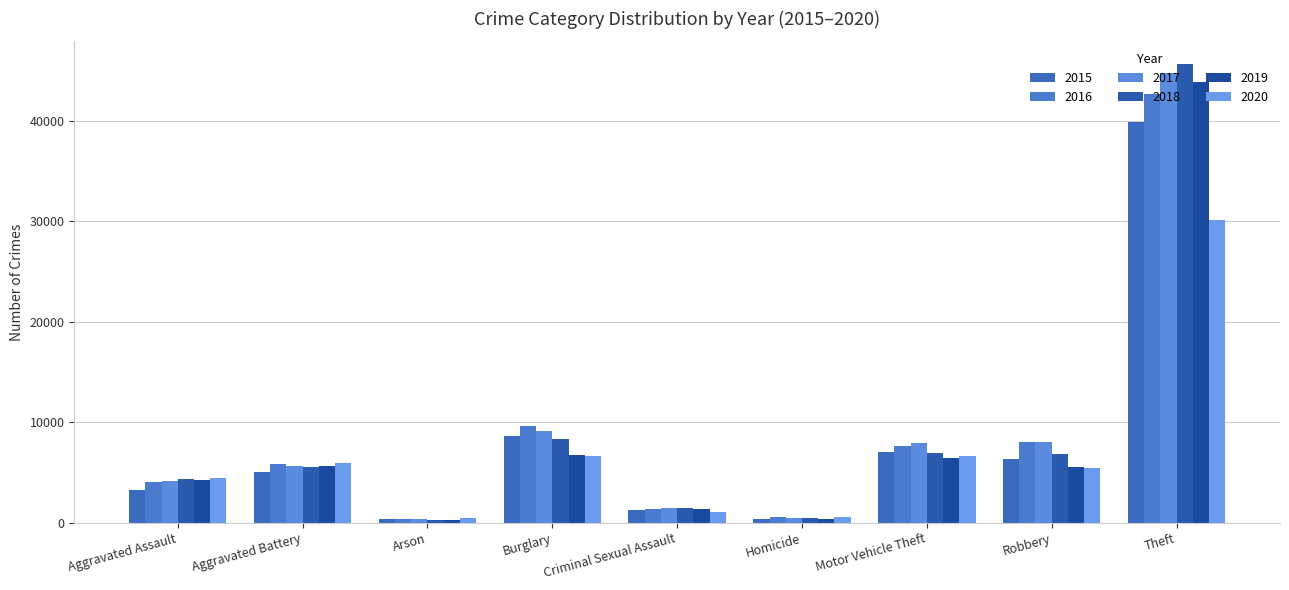

What is the lowest value of the 2017 series?

327